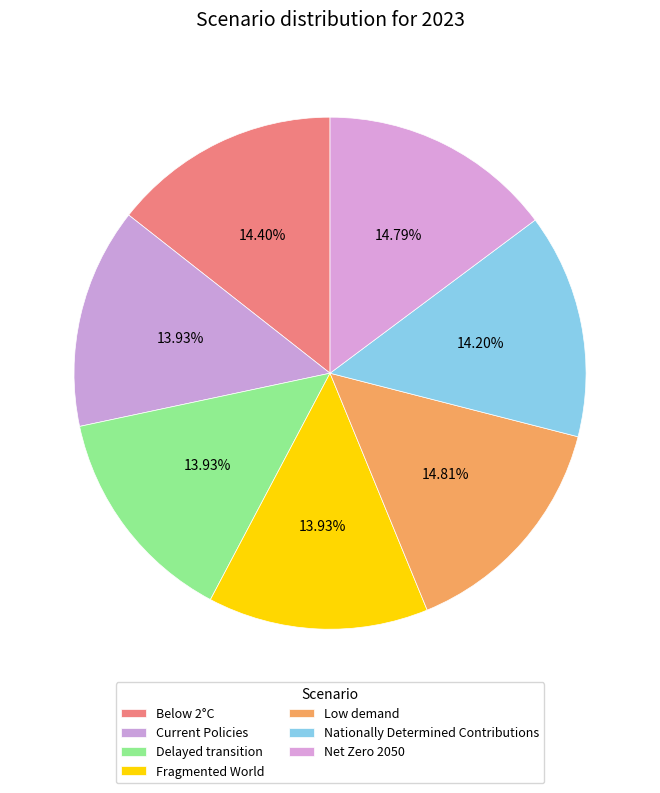

Count the number of slices in the pie.

7